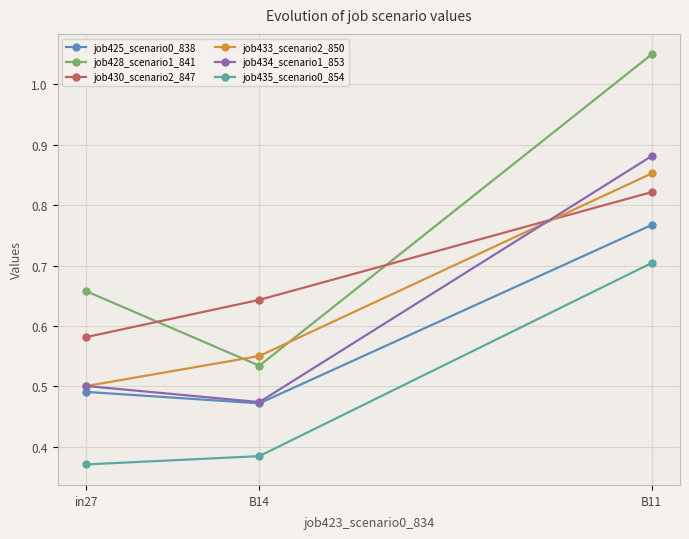

Which series changed the most between in27 and B11?

job428_scenario1_841